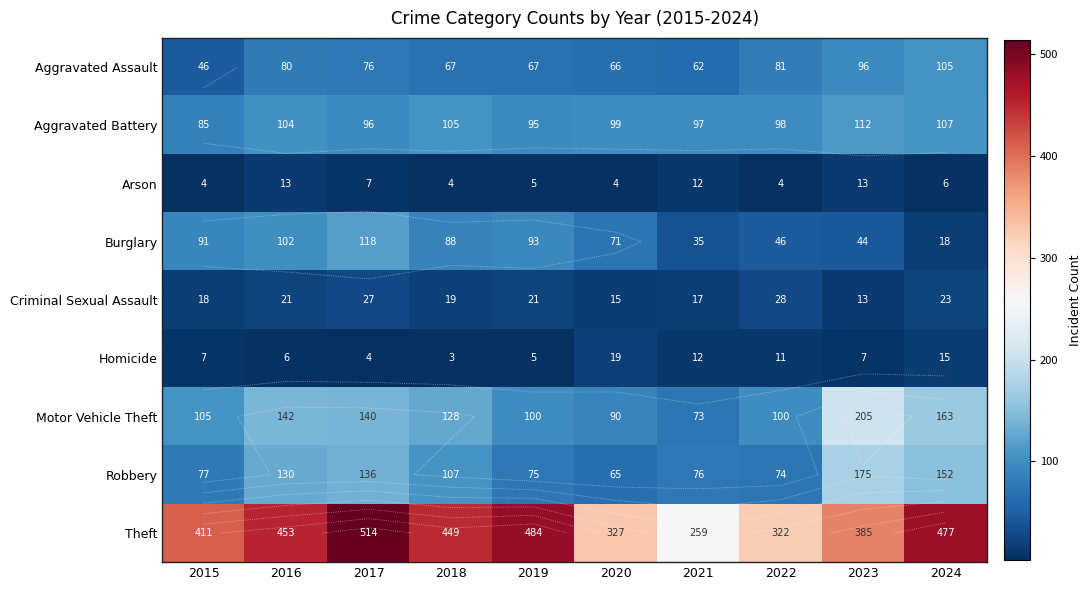

What is the spread (max minus min) of values at 2021?

247